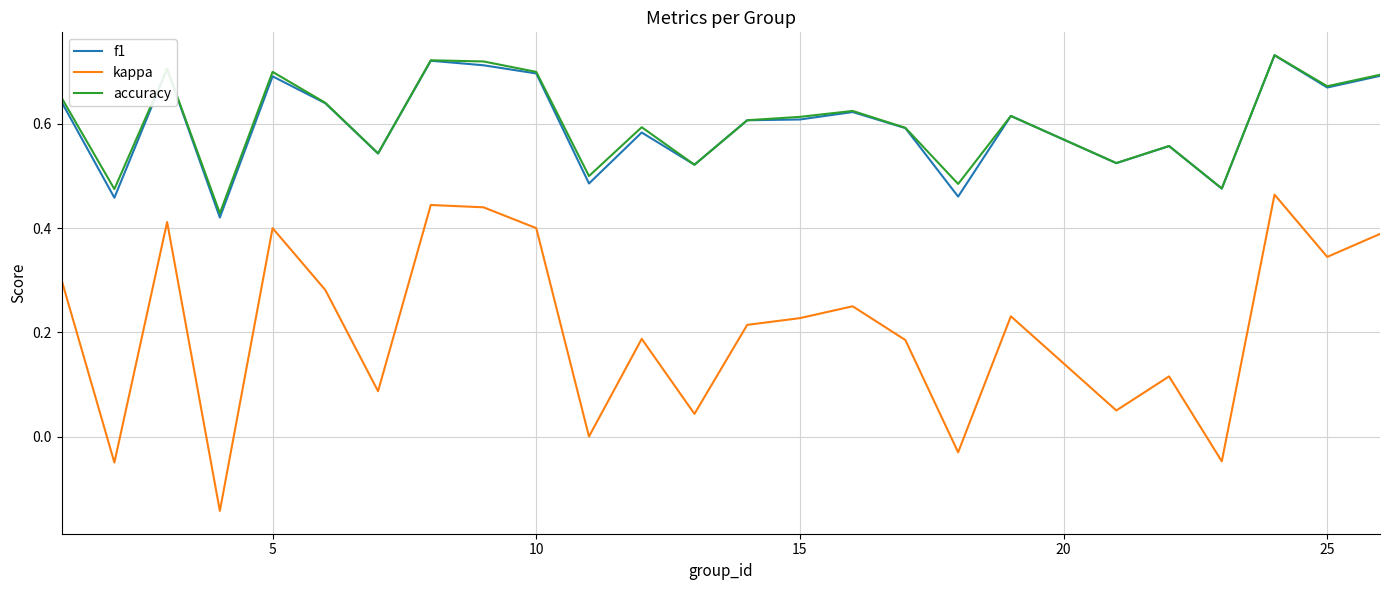

Is this an area chart (filled region under the line)?

No